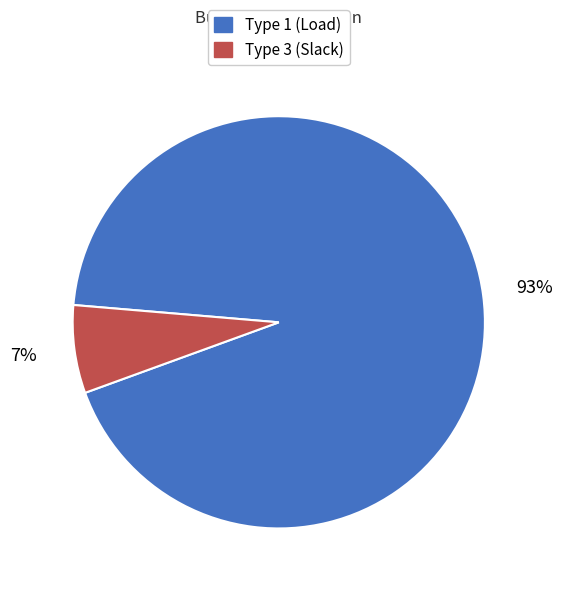

Is there a majority slice in this chart?

Yes